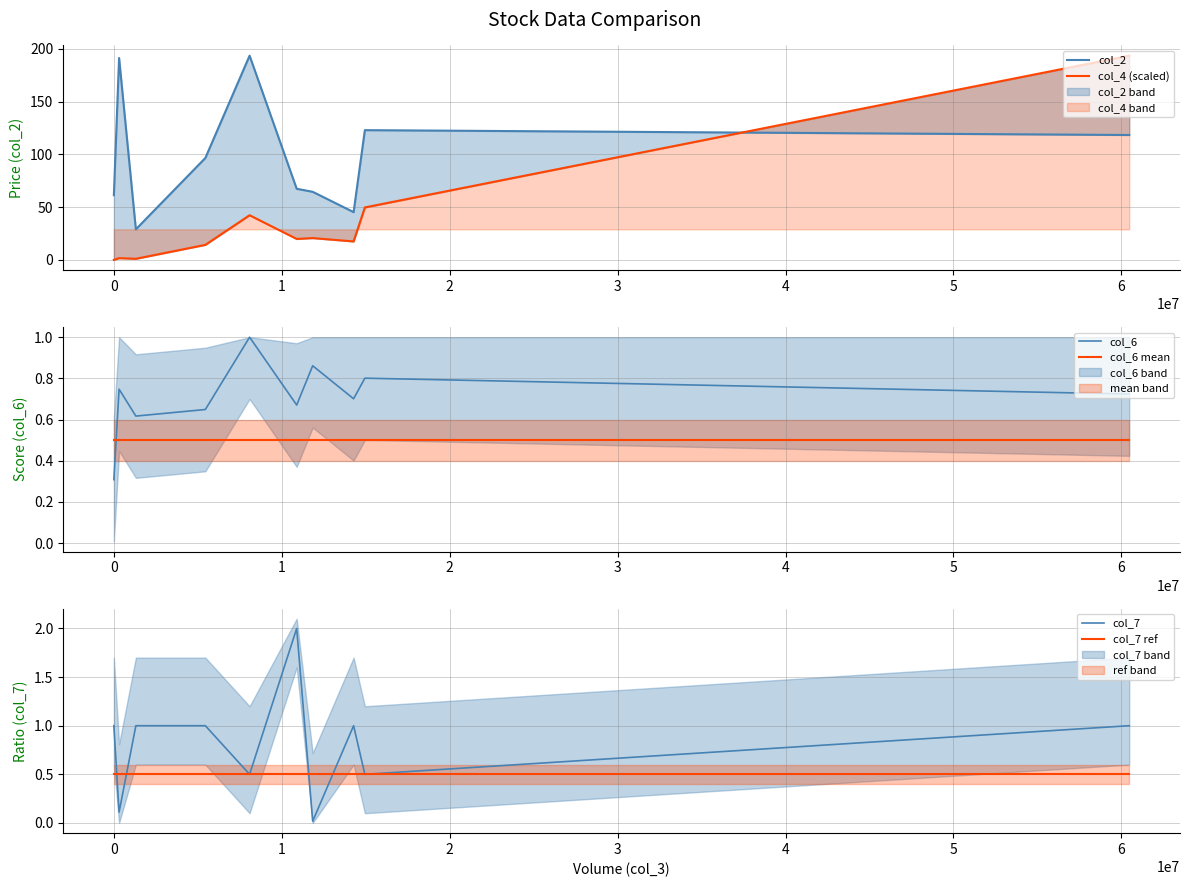

What is the highest value of the col_6 mean series?

0.5